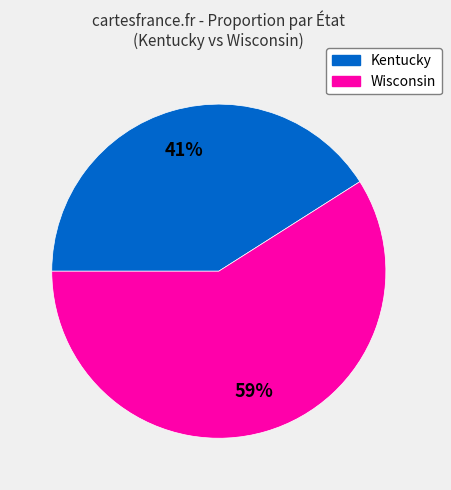

Is there any slice that represents more than half of the pie?

Yes